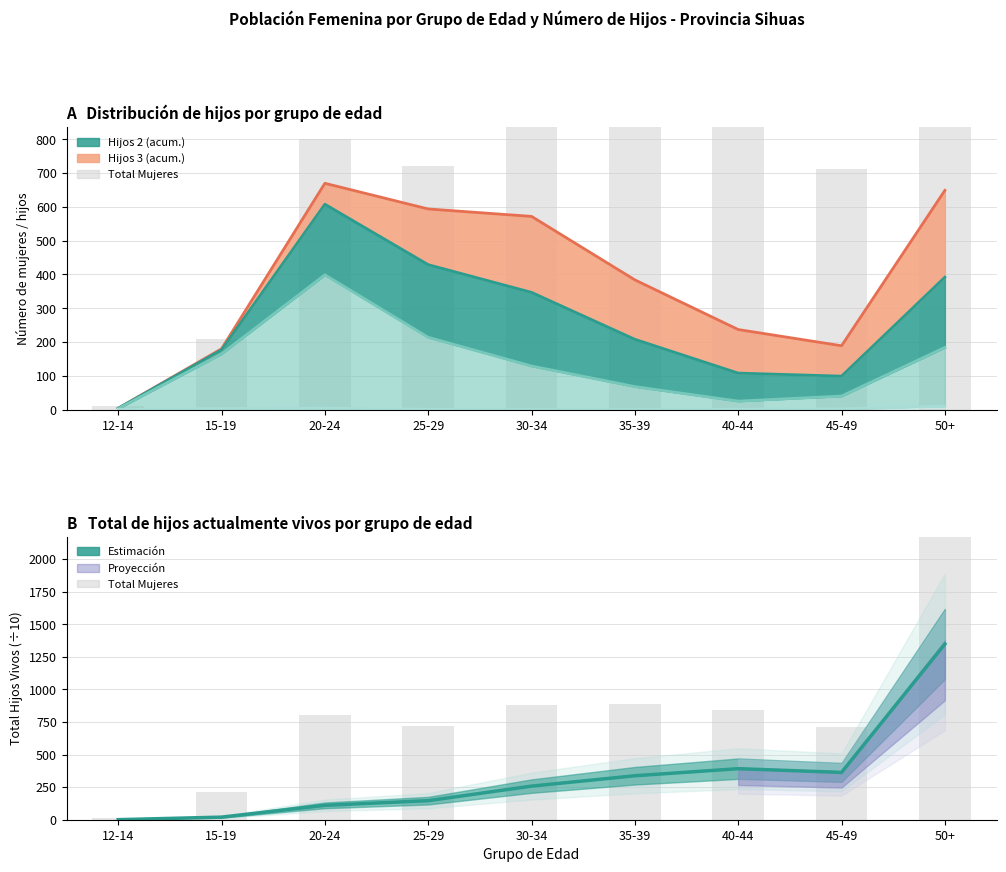

What is the difference between the second highest and second lowest values in the Hijos 3 series?

469.0